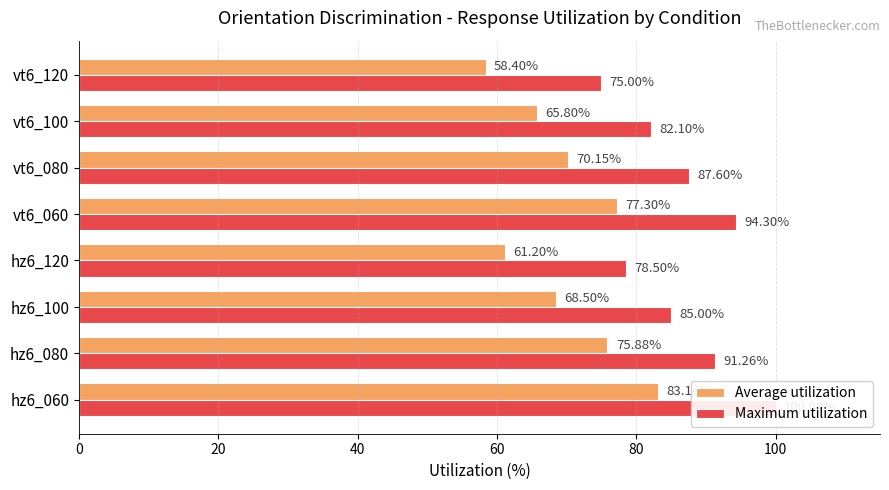

What is the difference between the maximum and minimum values in the Maximum utilization series?

25.0